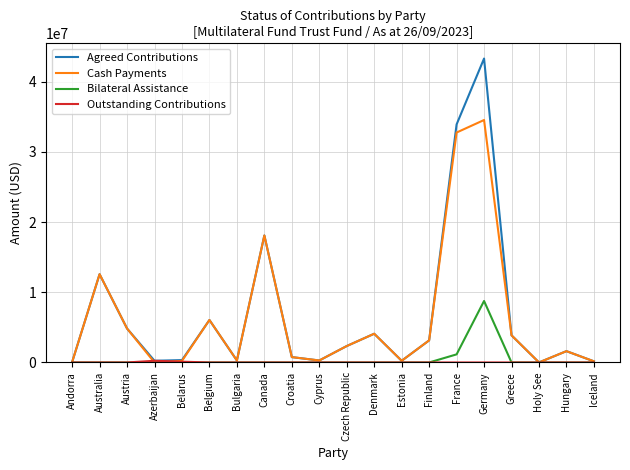

Where is Agreed Contributions nearest to the value 21650595?

Canada